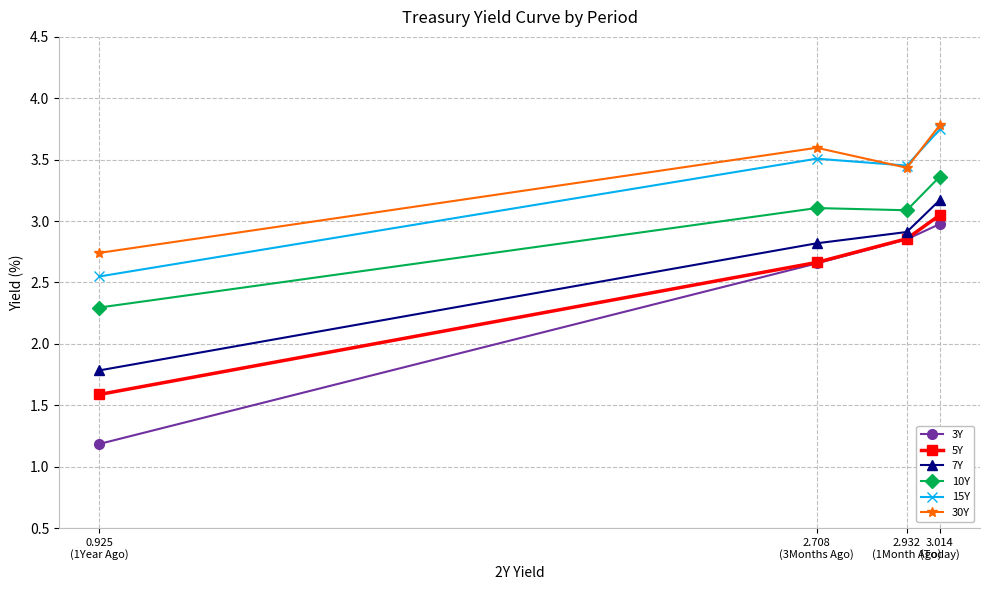

What is the difference between the maximum and minimum values in the 5Y series?

1.5